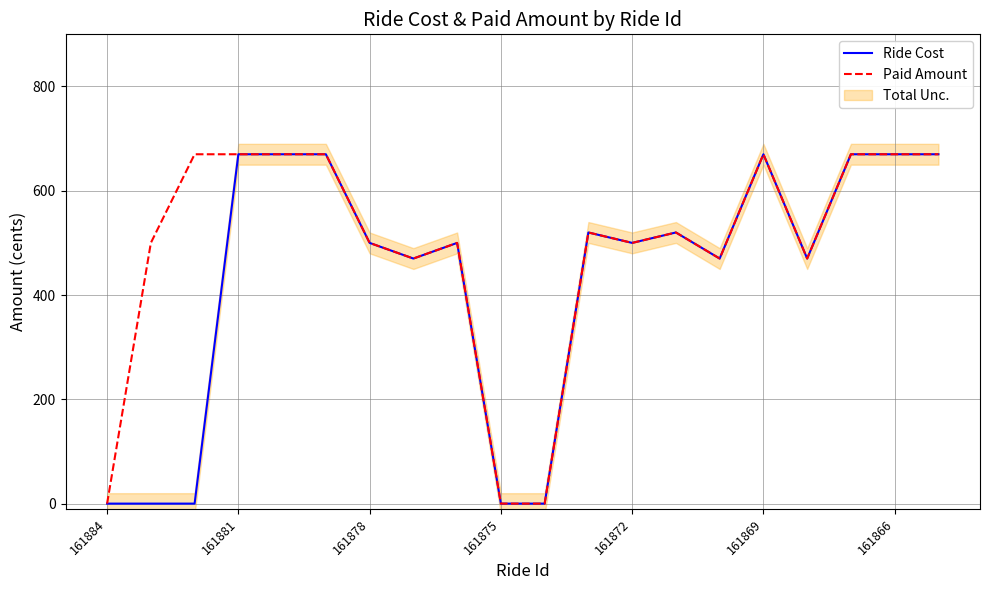

Which series has the largest total across all categories?

Paid Amount